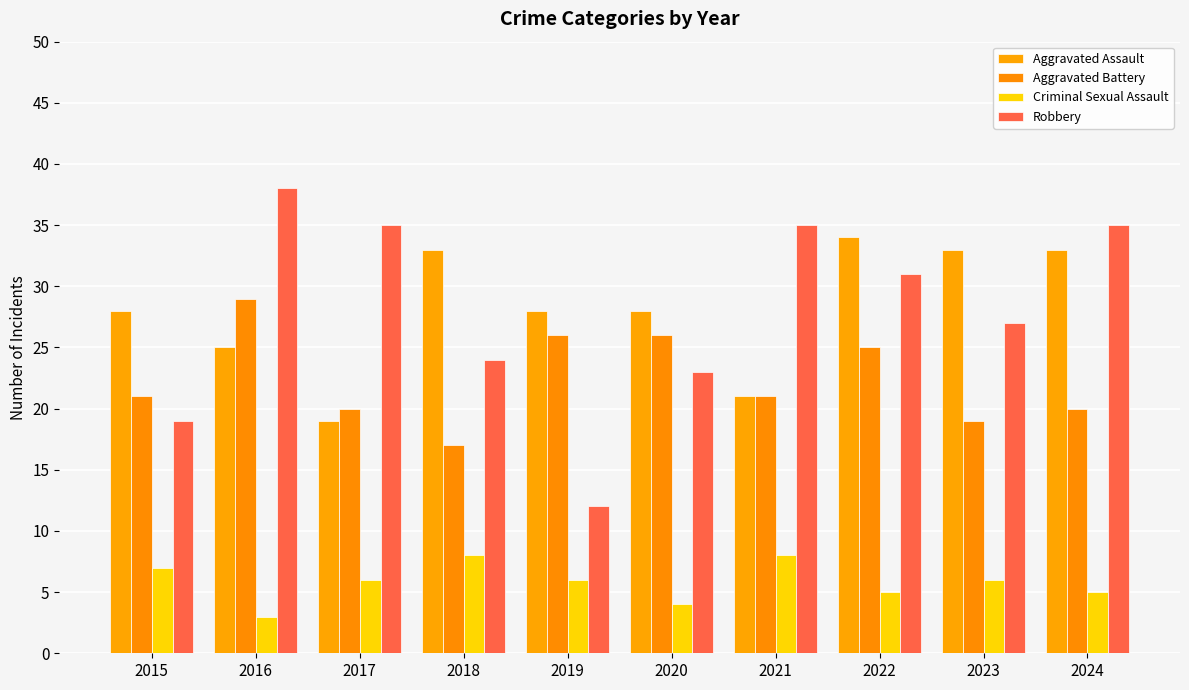

How many bars are there in each group?

4